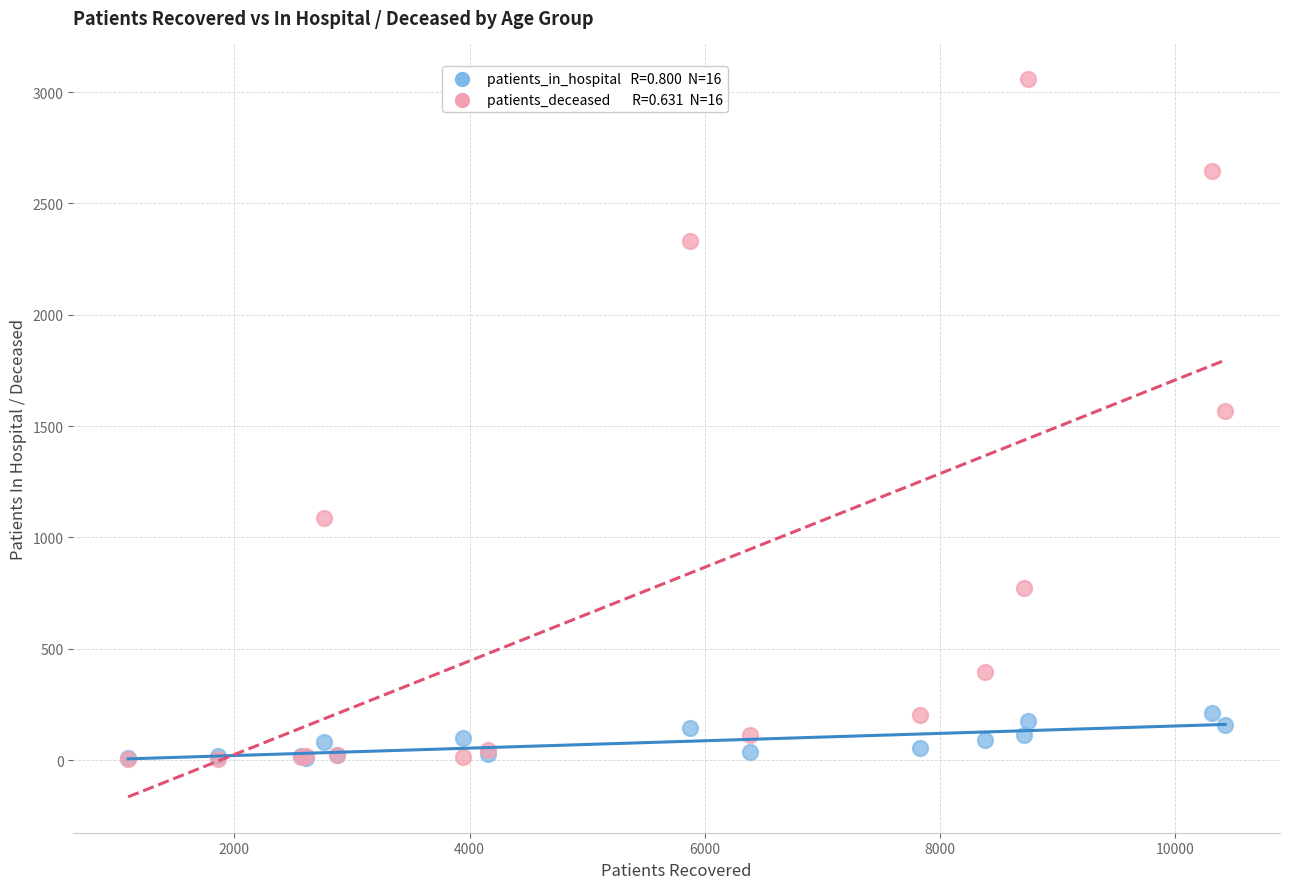

Across all series, what Y value is closest to 1530?

1566